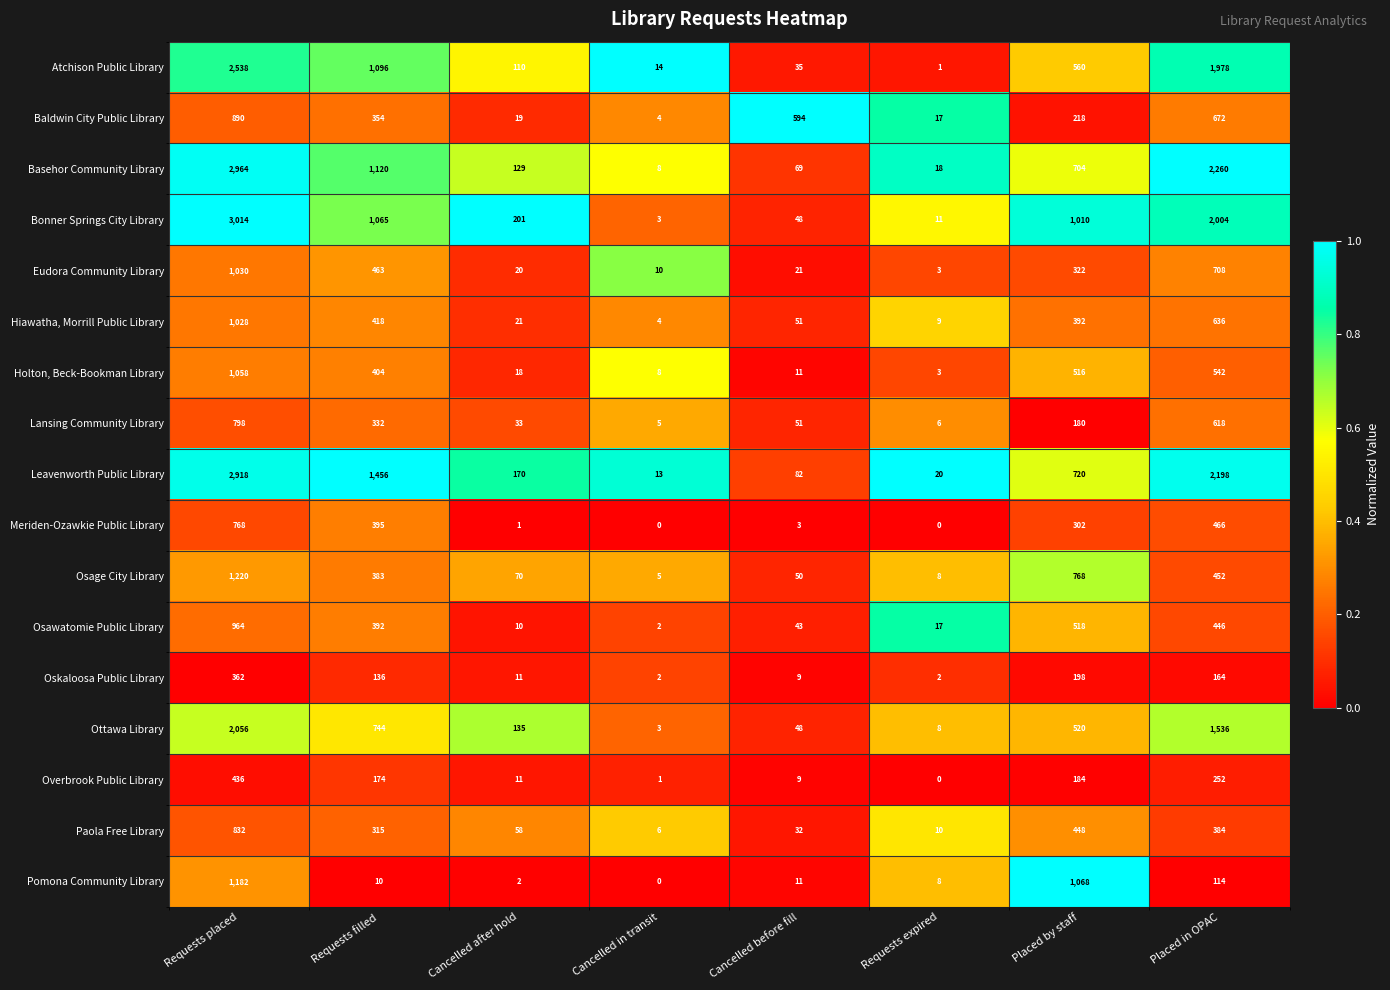

Rank the series by their maximum value, from highest to lowest.

Bonner Springs City Library, Basehor Community Library, Leavenworth Public Library, Atchison Public Library, Ottawa Library, Osage City Library, Pomona Community Library, Holton, Beck-Bookman Library, Eudora Community Library, Hiawatha, Morrill Public Library, Osawatomie Public Library, Baldwin City Public Library, Paola Free Library, Lansing Community Library, Meriden-Ozawkie Public Library, Overbrook Public Library, Oskaloosa Public Library